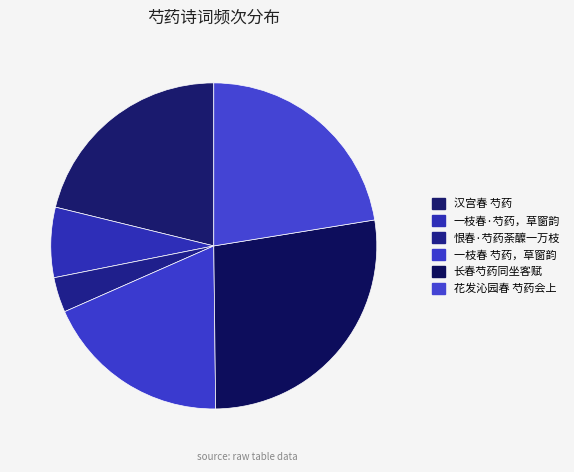

What percentage is the 汉宫春 芍药 slice, to the nearest percent?

21%